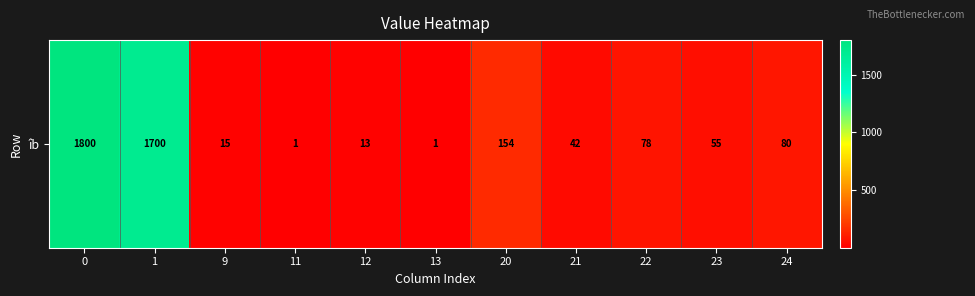

Is it true that the value at 12 is 9?

False